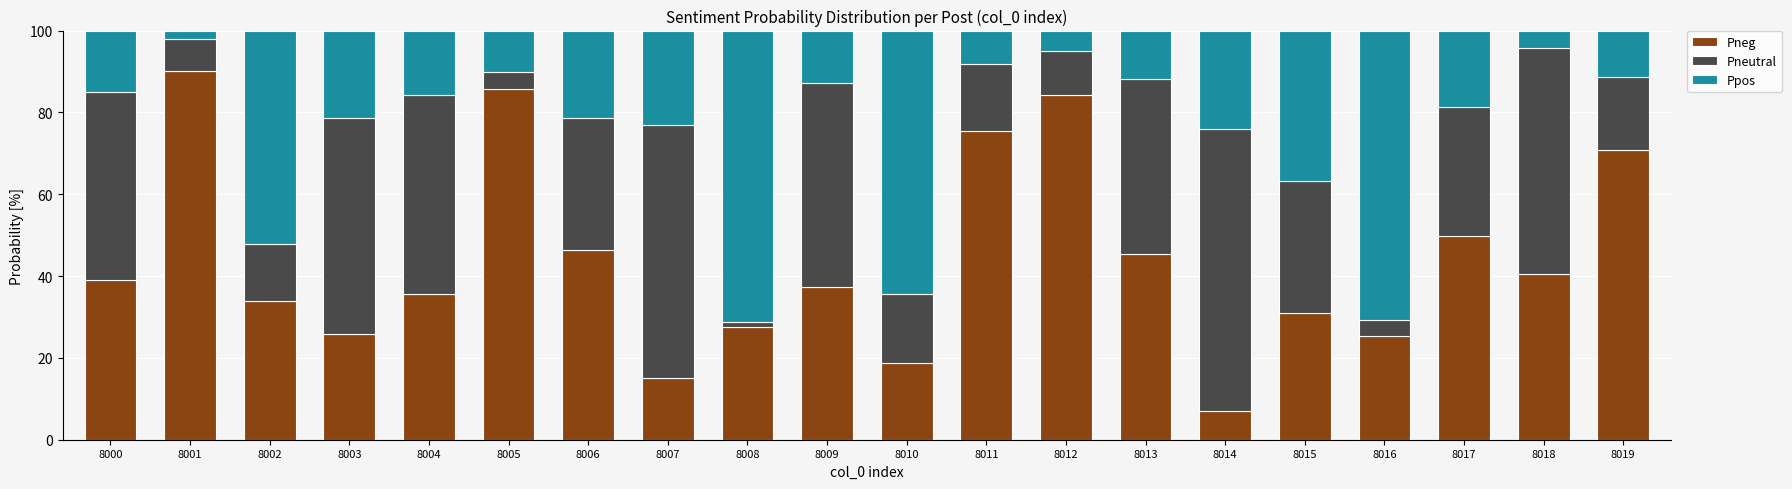

What is the difference between the Pneg values at 8013 and 8012?

38.8